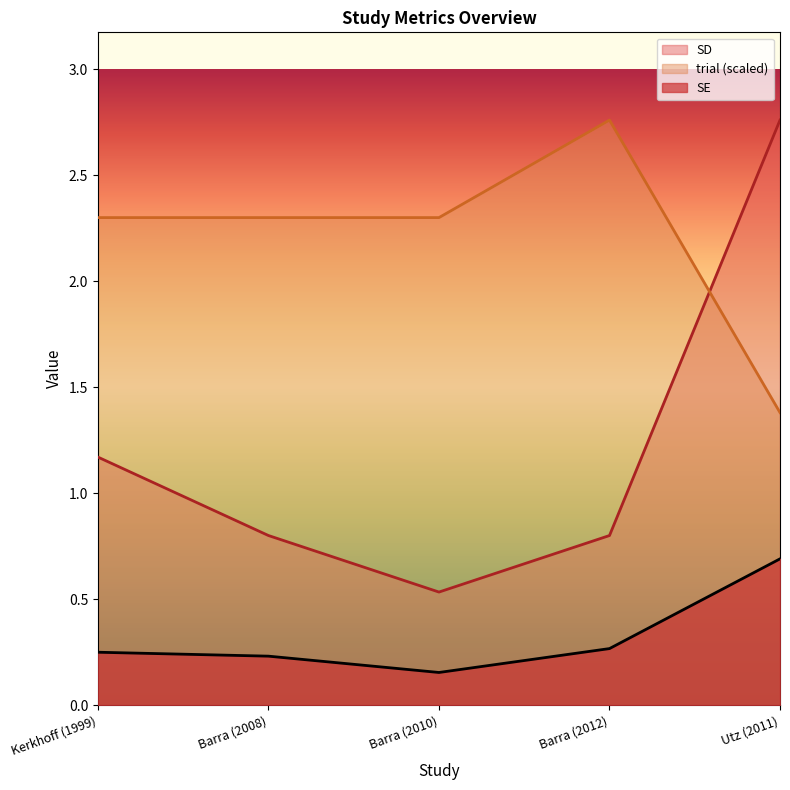

At which label does SE reach its minimum?

Barra (2010)